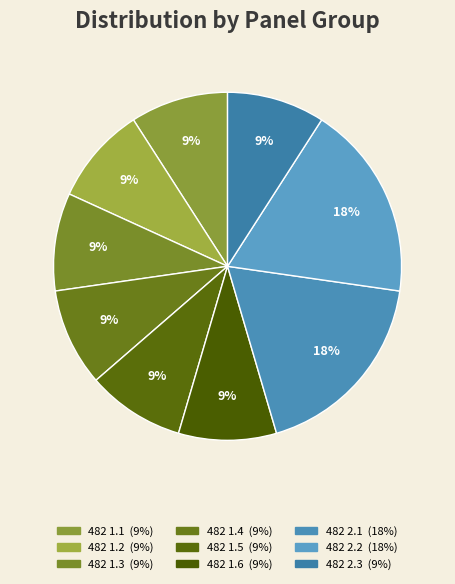

Combined, do 482 2.2 and 482 1.4 account for over 50%?

No